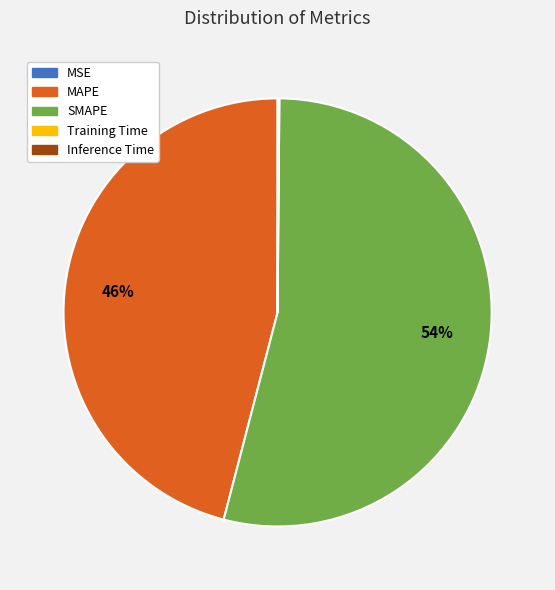

Do MAPE and SMAPE together represent more than half of the pie?

Yes